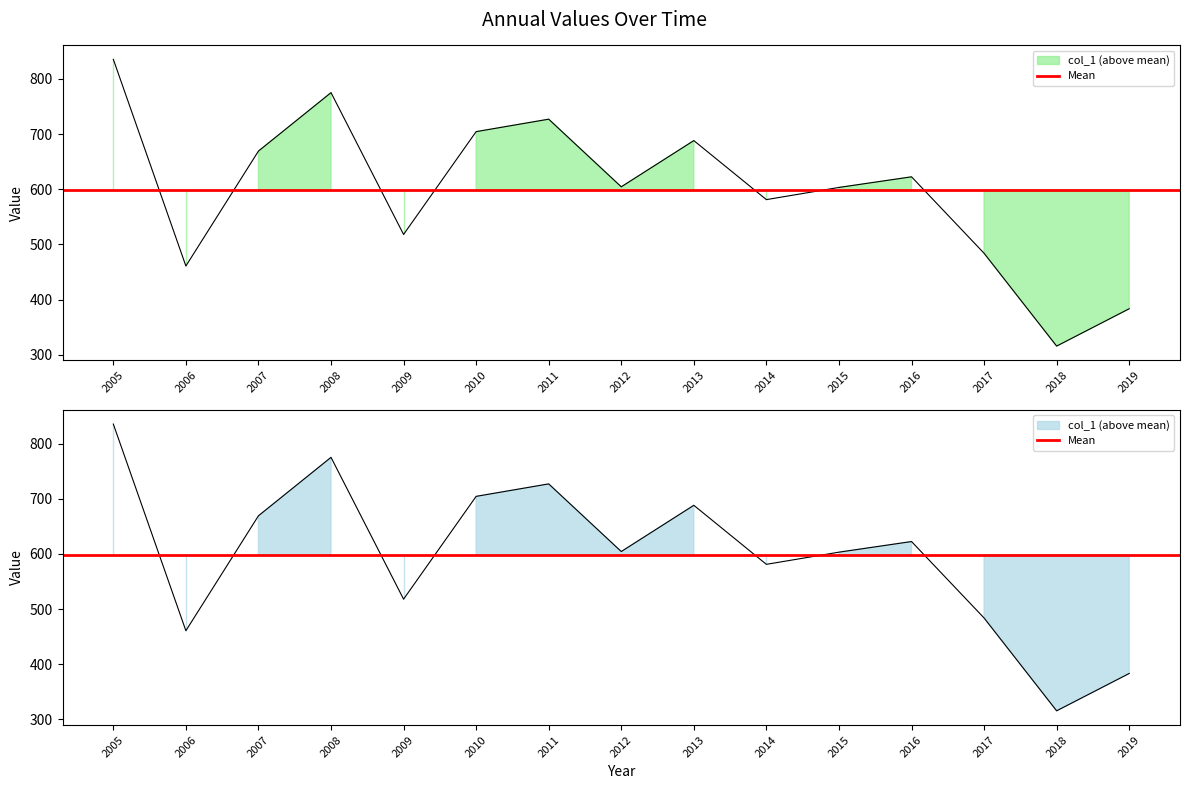

What is the sum of all values?

8972.9